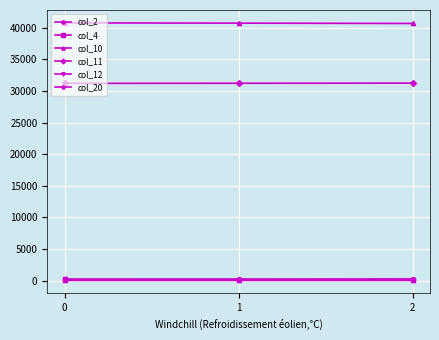

At how many categories does at least one series exceed 29145?

3